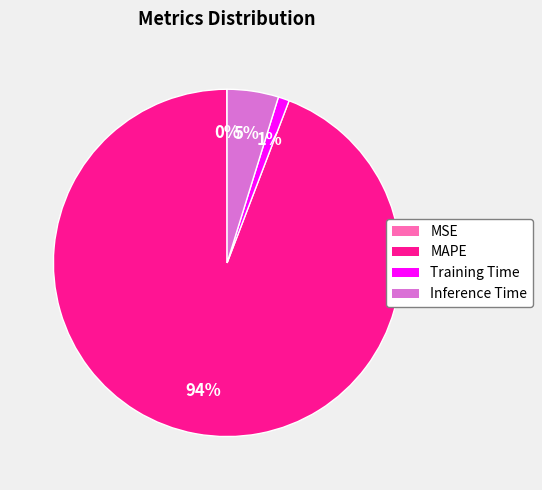

Which has a higher value, Inference Time or Training Time?

Inference Time